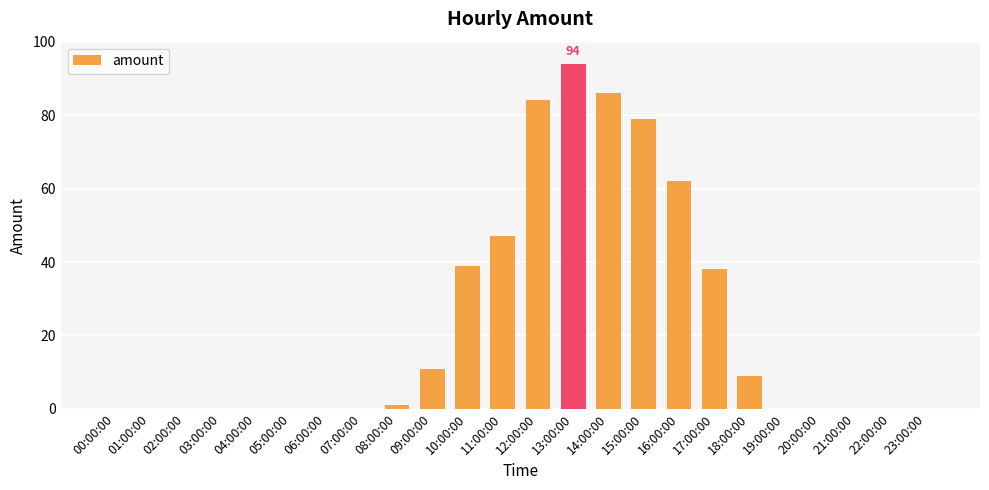

What is the sum of all values?

550